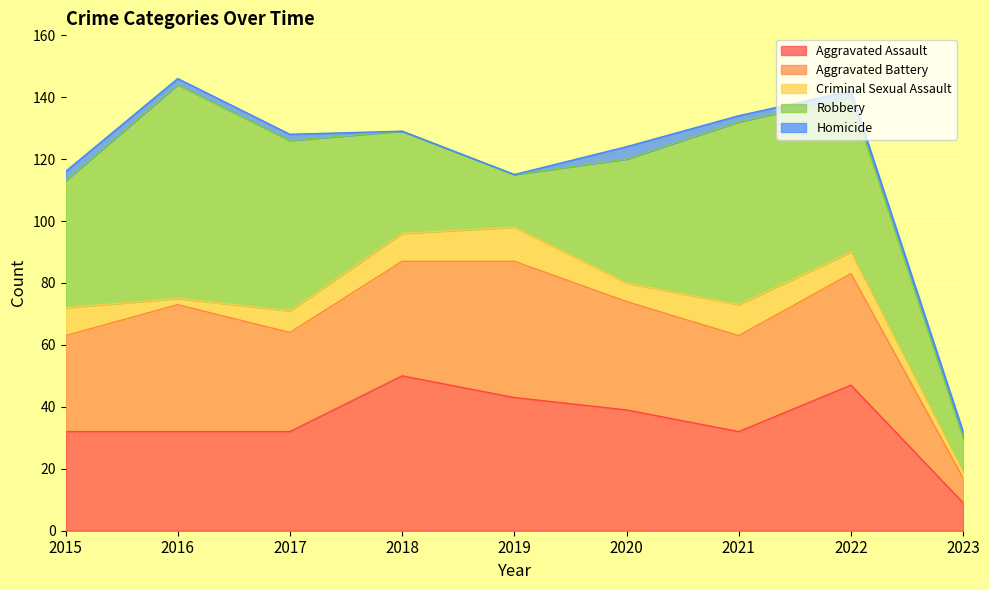

What is the lowest value of the Robbery series?

11